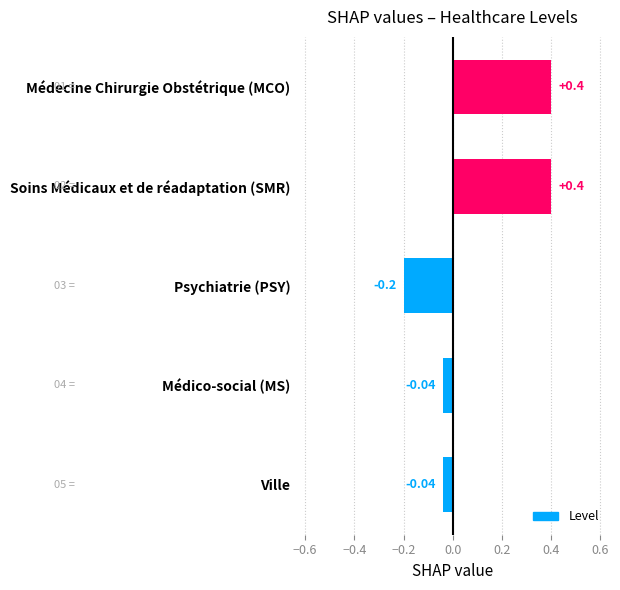

What is the label of the 1st bar from the bottom?

Ville